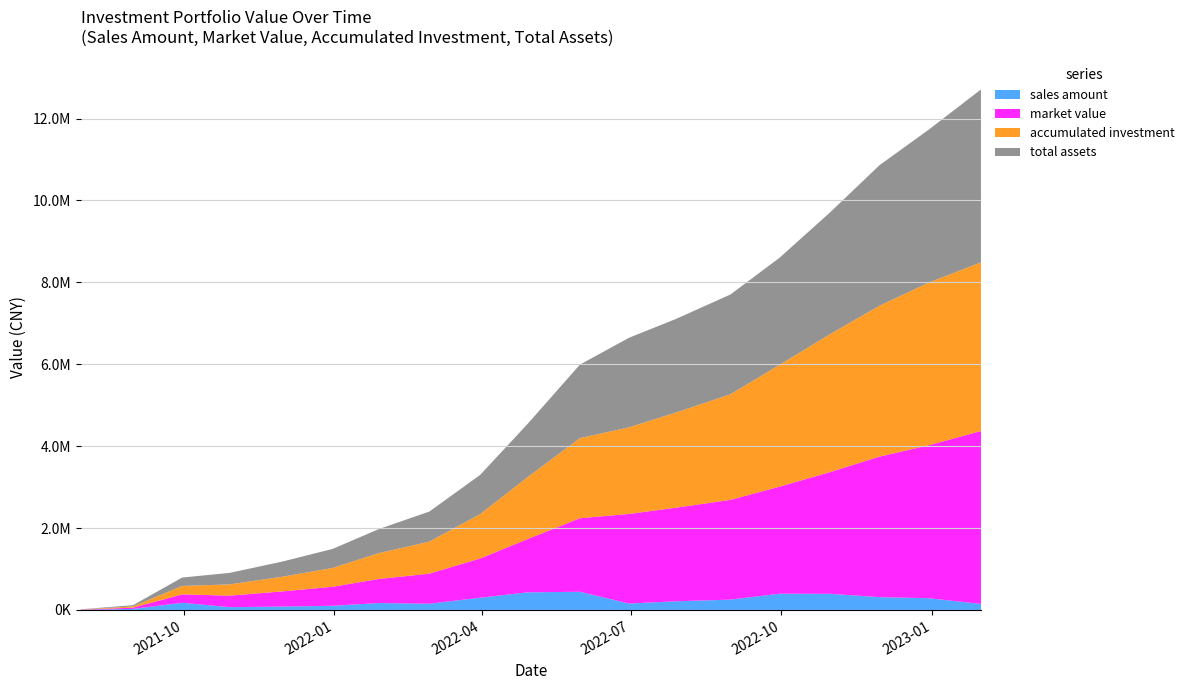

Reading left to right, what are all the values shown in this chart?

sales amount: 2021-07-30=3953.9	2021-08-31=26388.8	2021-09-30=175315.4	2021-10-29=68918.8	2021-11-30=83212.8	2021-12-31=102303.2	2022-01-28=169490.5	2022-02-28=152807.9	2022-03-31=299018.3	2022-04-29=430248.8	2022-05-31=444707.9	2022-06-30=157242.0	2022-07-29=212584.7	2022-08-31=252649.4	2022-09-30=397378.8	2022-10-31=394559.4	2022-11-30=313435.3	2022-12-30=287569.6	2023-01-31=147690.0
market value: 2021-07-30=3953.9	2021-08-31=30185.5	2021-09-30=205344.6	2021-10-29=281101.1	2021-11-30=369409.4	2021-12-31=464770.2	2022-01-28=586940.3	2022-02-28=733819.6	2022-03-31=957958.4	2022-04-29=1299910.5	2022-05-31=1795240.9	2022-06-30=2188003.2	2022-07-29=2286656.3	2022-08-31=2436534.6	2022-09-30=2614147.5	2022-10-31=2974903.2	2022-11-30=3431238.0	2022-12-30=3733104.2	2023-01-31=4221575.5
accumulated investment: 2021-07-30=3953.9	2021-08-31=30342.7	2021-09-30=205658.1	2021-10-29=274576.9	2021-11-30=357789.7	2021-12-31=460092.9	2022-01-28=629583.4	2022-02-28=782391.3	2022-03-31=1081409.6	2022-04-29=1511658.5	2022-05-31=1956366.4	2022-06-30=2113608.5	2022-07-29=2326193.2	2022-08-31=2578842.5	2022-09-30=2976221.3	2022-10-31=3370780.7	2022-11-30=3684216.0	2022-12-30=3971785.6	2023-01-31=4119475.6
total assets: 2021-07-30=3953.9	2021-08-31=30185.5	2021-09-30=205344.6	2021-10-29=281101.1	2021-11-30=369409.4	2021-12-31=464770.2	2022-01-28=586940.3	2022-02-28=733819.6	2022-03-31=957958.4	2022-04-29=1299910.5	2022-05-31=1795240.9	2022-06-30=2188003.2	2022-07-29=2286656.3	2022-08-31=2436534.6	2022-09-30=2614147.5	2022-10-31=2974903.2	2022-11-30=3431238.0	2022-12-30=3733104.2	2023-01-31=4221575.5